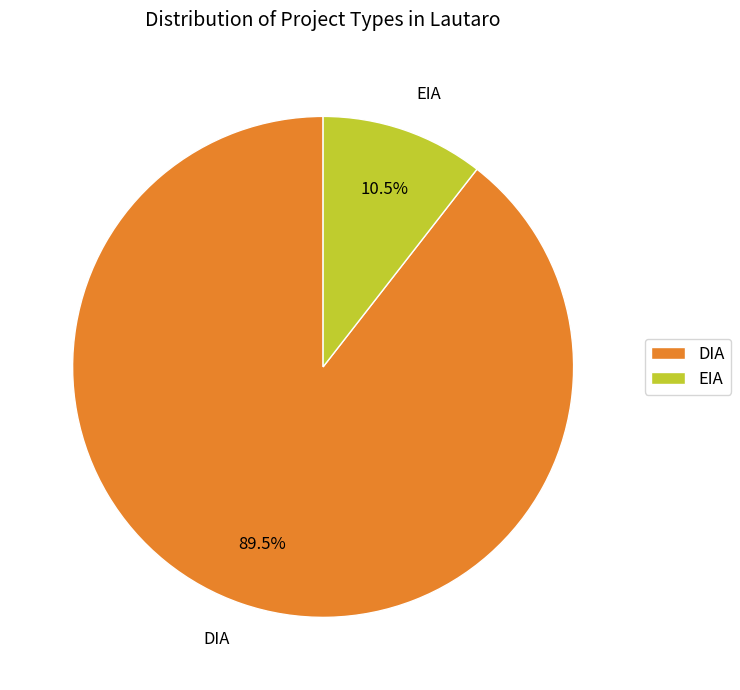

Rank the categories by value from highest to lowest.

DIA, EIA